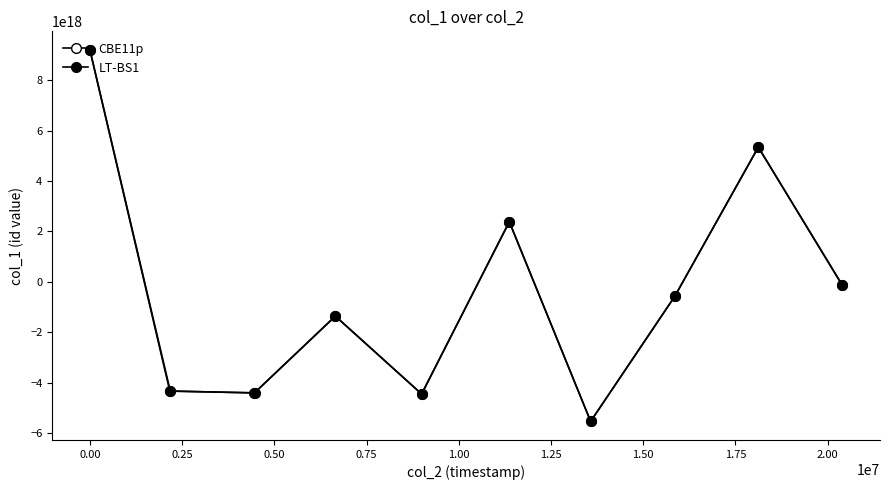

Count the number of categories in the chart.

10